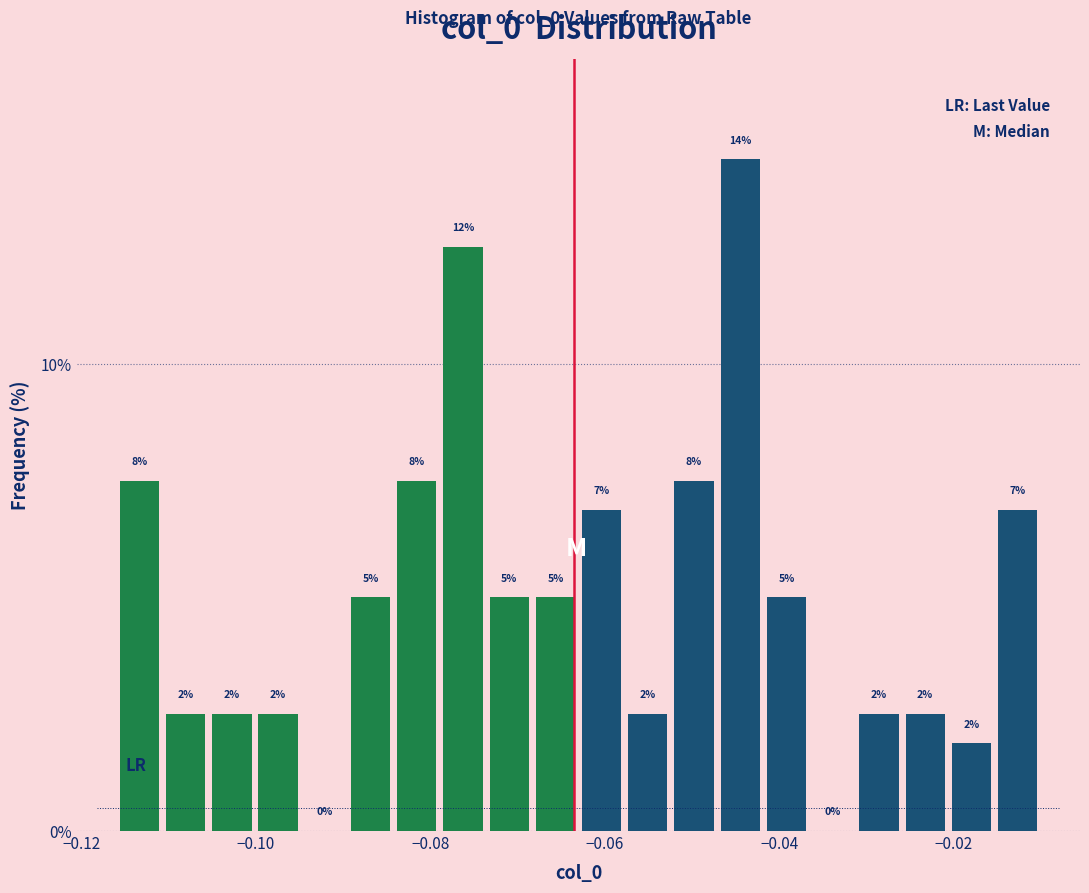

Read against the x-axis, roughly where is the centre of the tallest bar?

-0.044